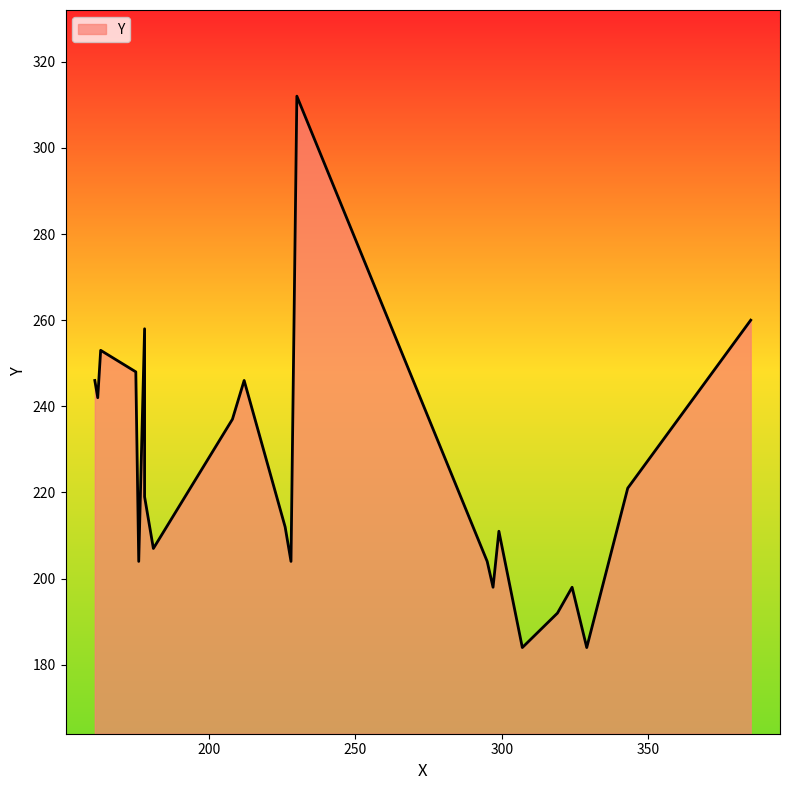

Rank the categories by value from highest to lowest.

230, 385, 178, 163, 175, 161, 212, 162, 208, 343, 178, 226, 299, 181, 176, 228, 295, 297, 324, 319, 307, 329